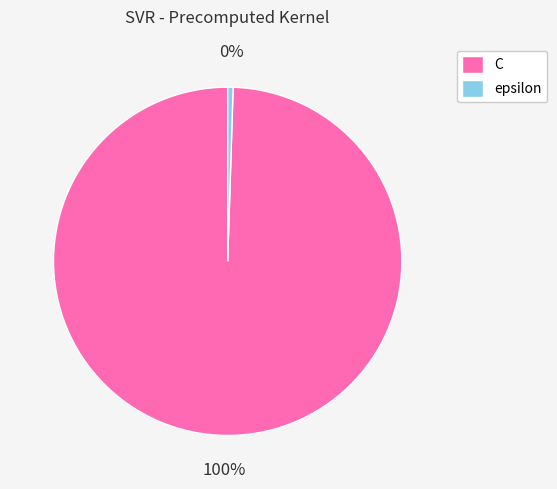

Count the number of slices in the pie.

2